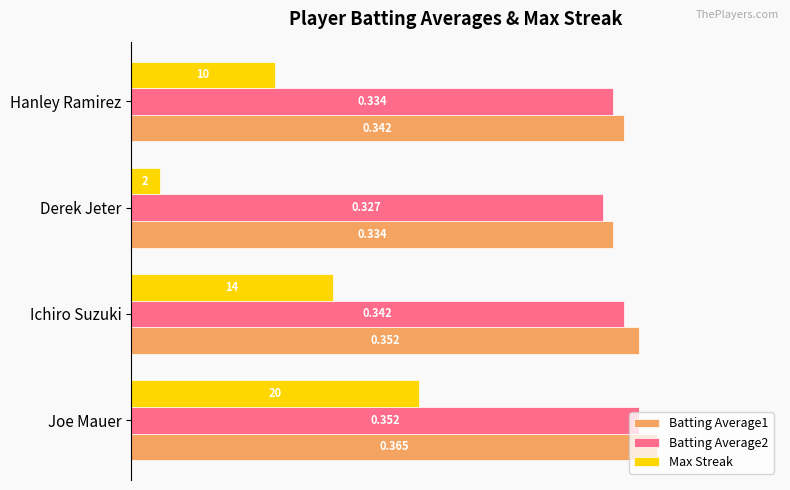

List the labels in order of Batting Average2 value, largest first.

Joe Mauer, Ichiro Suzuki, Hanley Ramirez, Derek Jeter